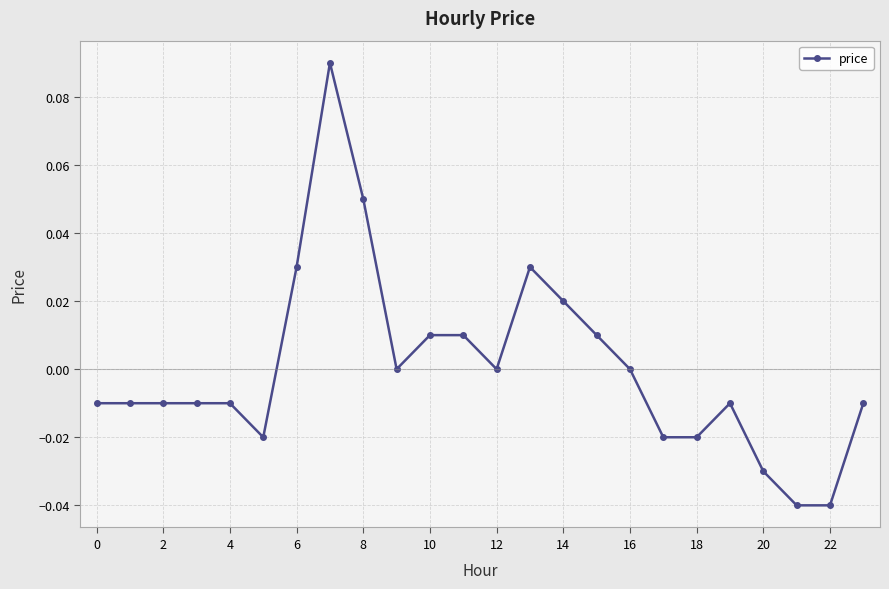

Does the chart display data point markers on the line(s)?

Yes